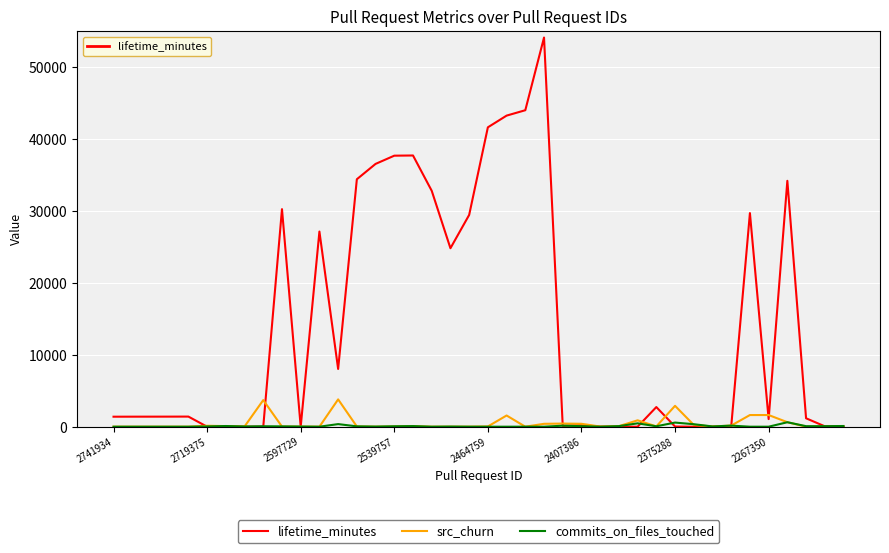

Which series has the largest range (max minus min)?

lifetime_minutes